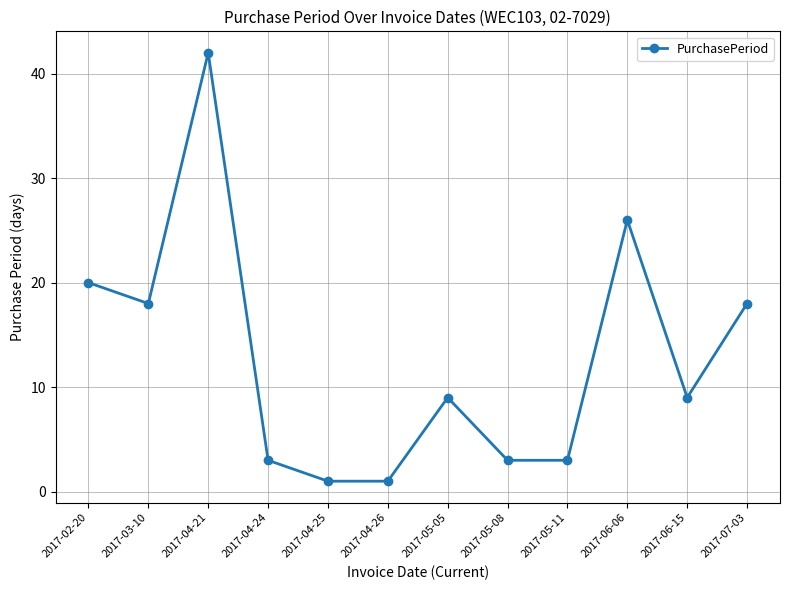

What position from the right is 2017-07-03?

1